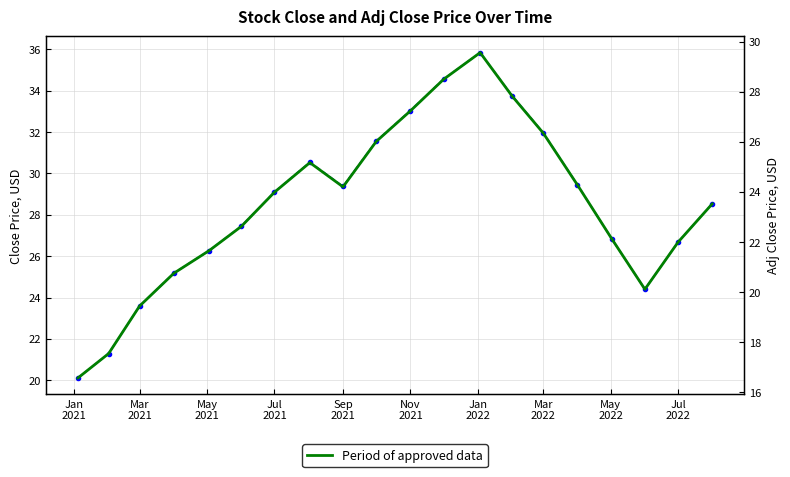

What is the greatest value displayed?

35.8